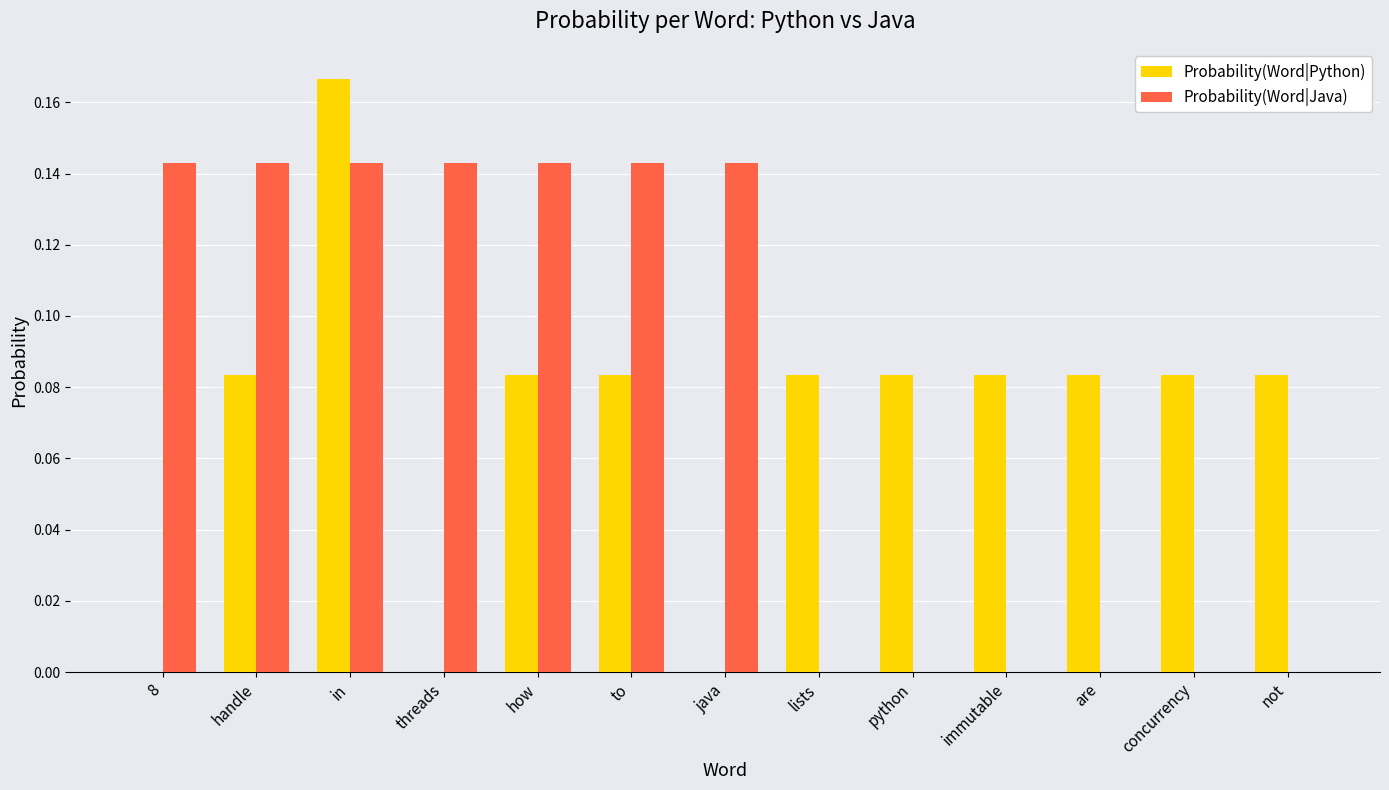

Is the value of Probability(Word|Java) at threads greater than the value of Probability(Word|Python) at immutable?

Yes